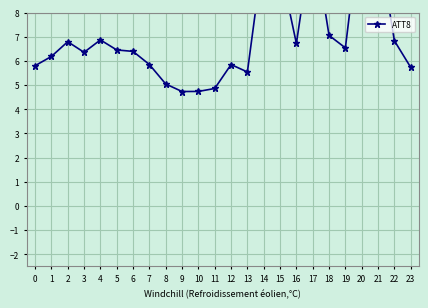

Reading left to right, list all the values displayed in this chart.

5.8	6.2	6.8	6.4	6.9	6.5	6.4	5.9	5.0	4.7	4.7	4.9	5.8	5.5	10.6	9.9	6.7	11.3	7.1	6.5	12.1	11.0	6.8	5.7